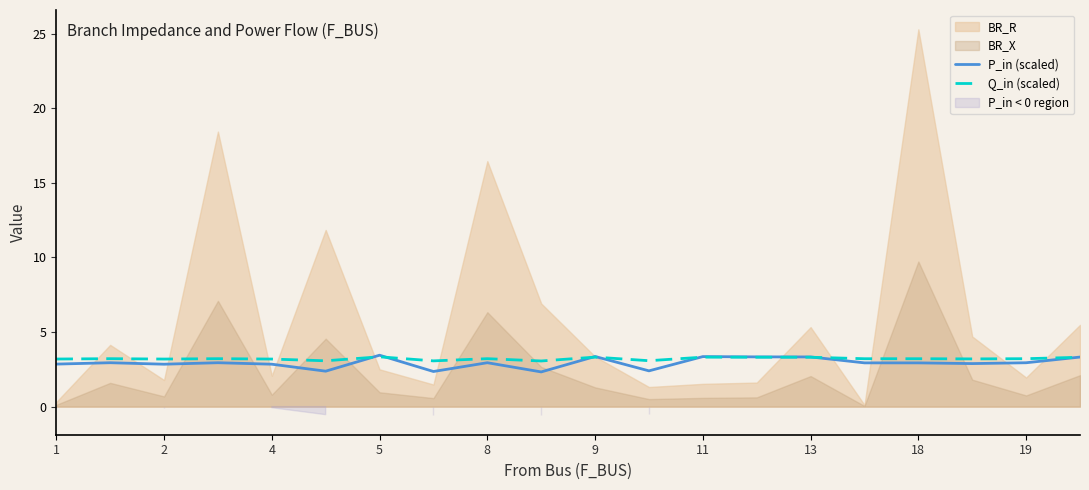

What is the lowest value of the P_in (scaled) series?

2.3